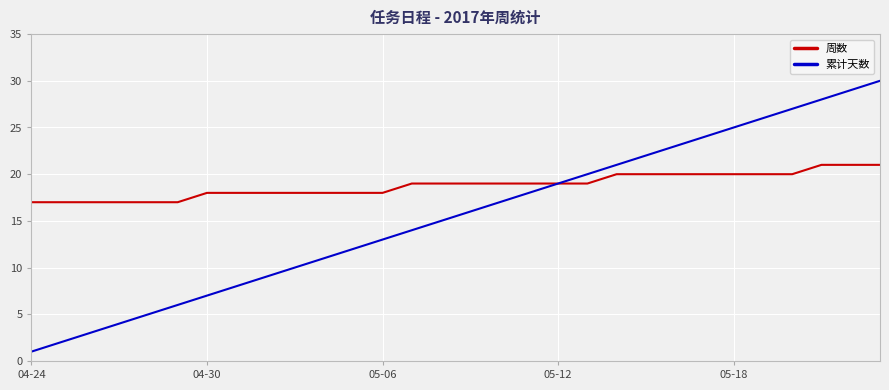

List the series in order of their overall mean, highest first.

周数, 累计天数